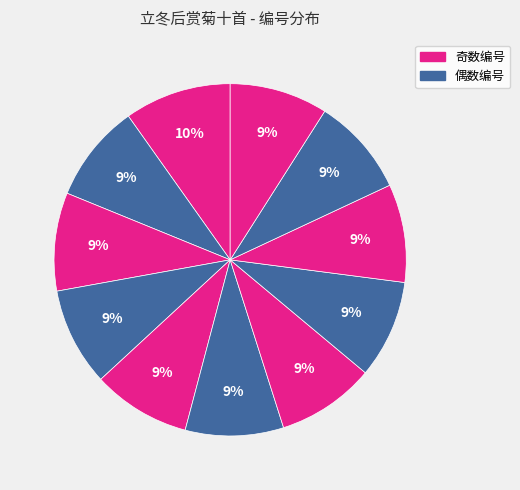

How many segments does this pie chart have?

11